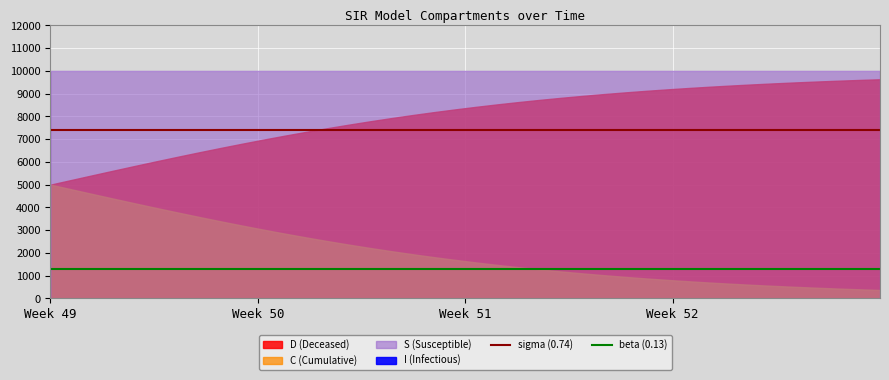

How many lines are shown in the chart?

2